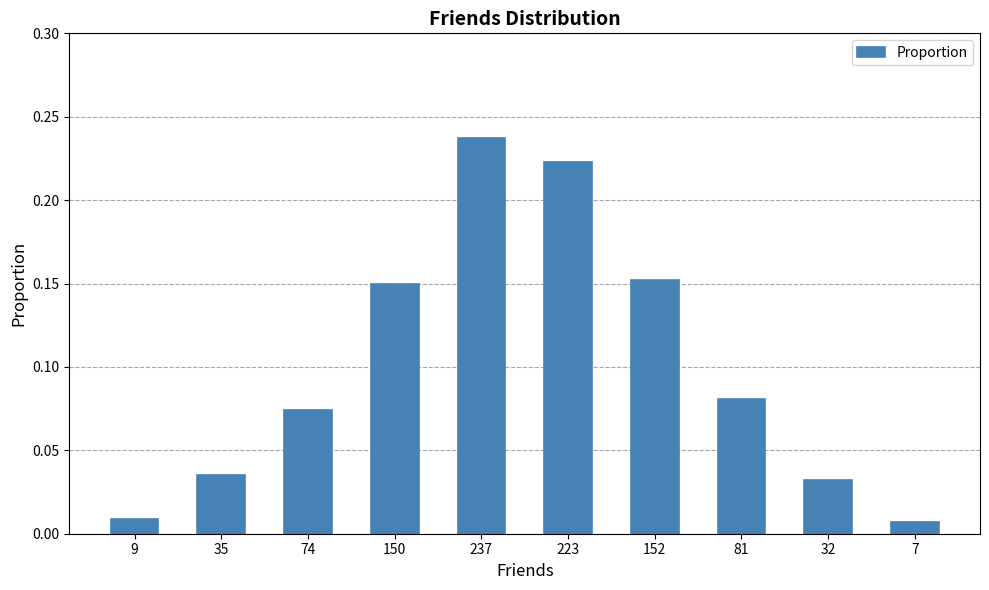

What position from the left is 74?

3